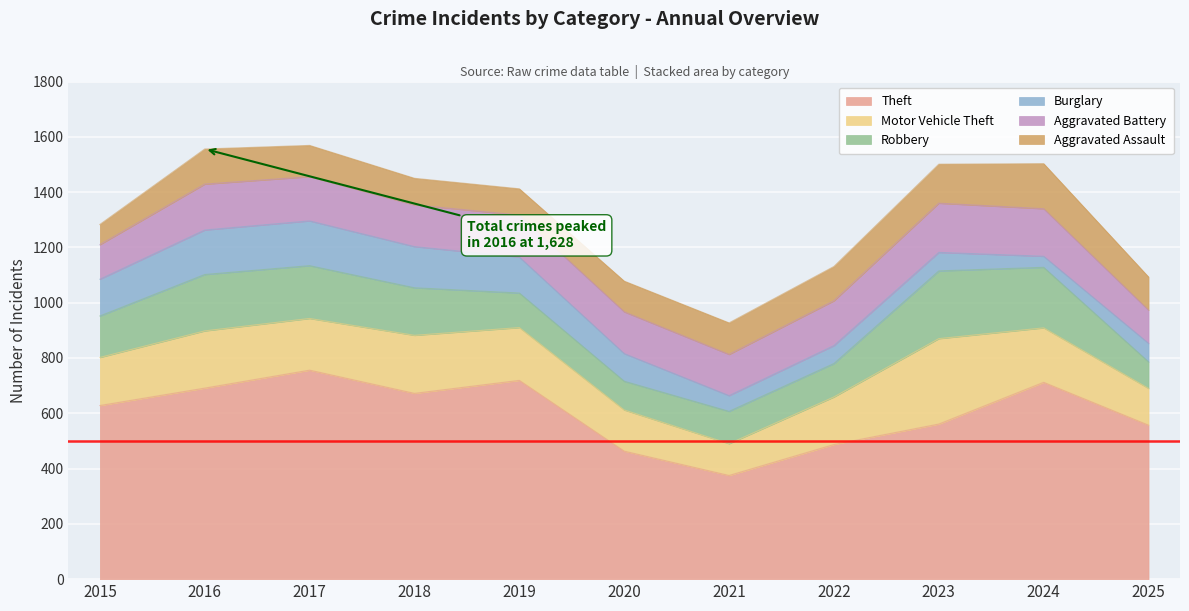

What is the sum of the Burglary values at 2019 and 2021?

187